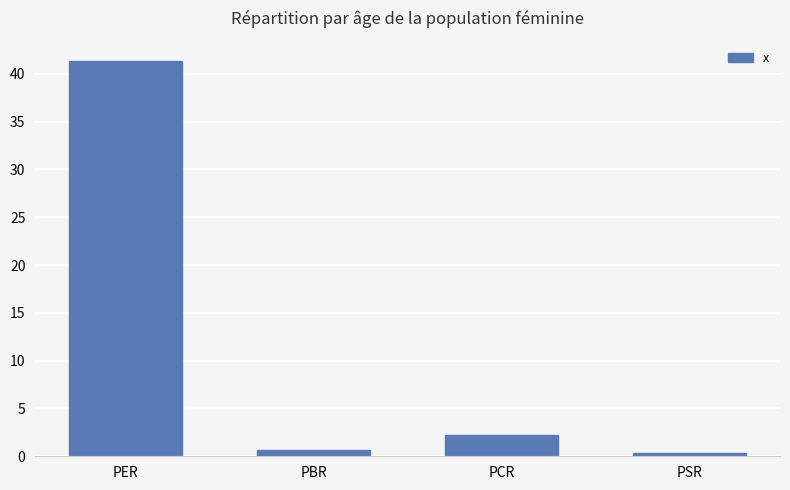

What is the greatest value displayed?

41.4